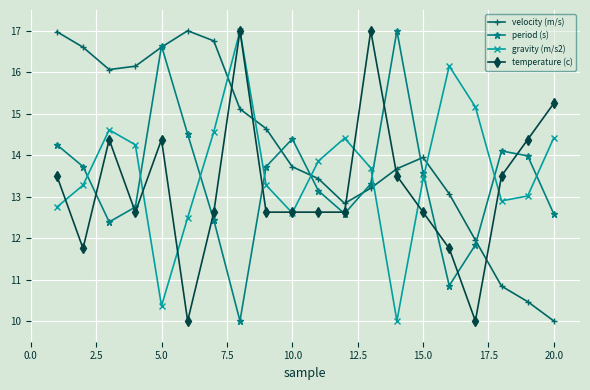

True or false: velocity (m/s) and gravity (m/s2) cross at least once.

True